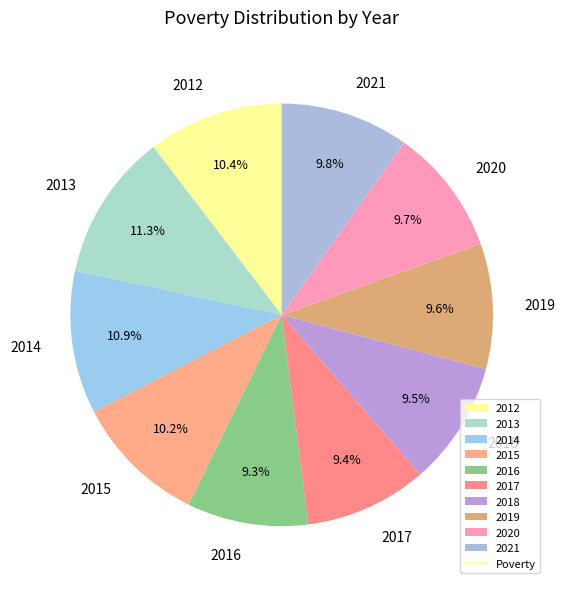

Is 2015 the majority of the pie?

No